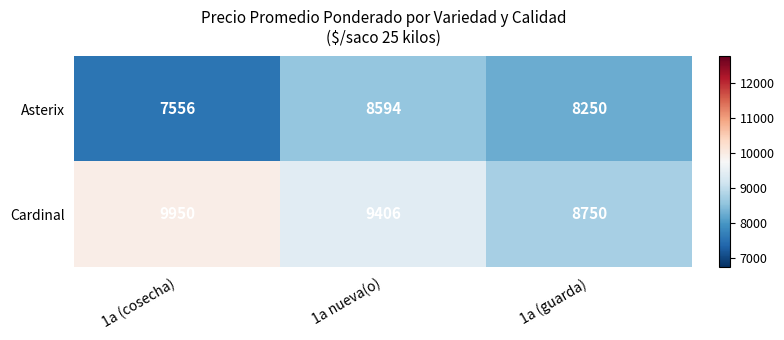

Rank the categories by Cardinal value from lowest to highest.

1a (guarda), 1a nueva(o), 1a (cosecha)